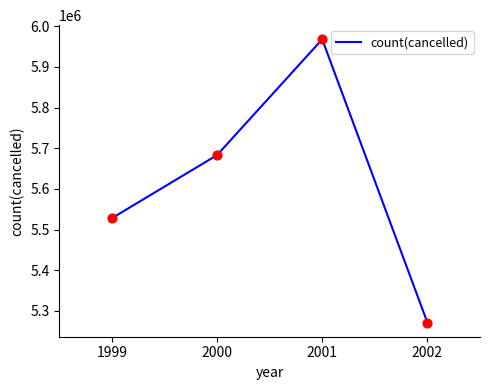

What is the ratio of the value at 2001 to the value at 2000?

1.1